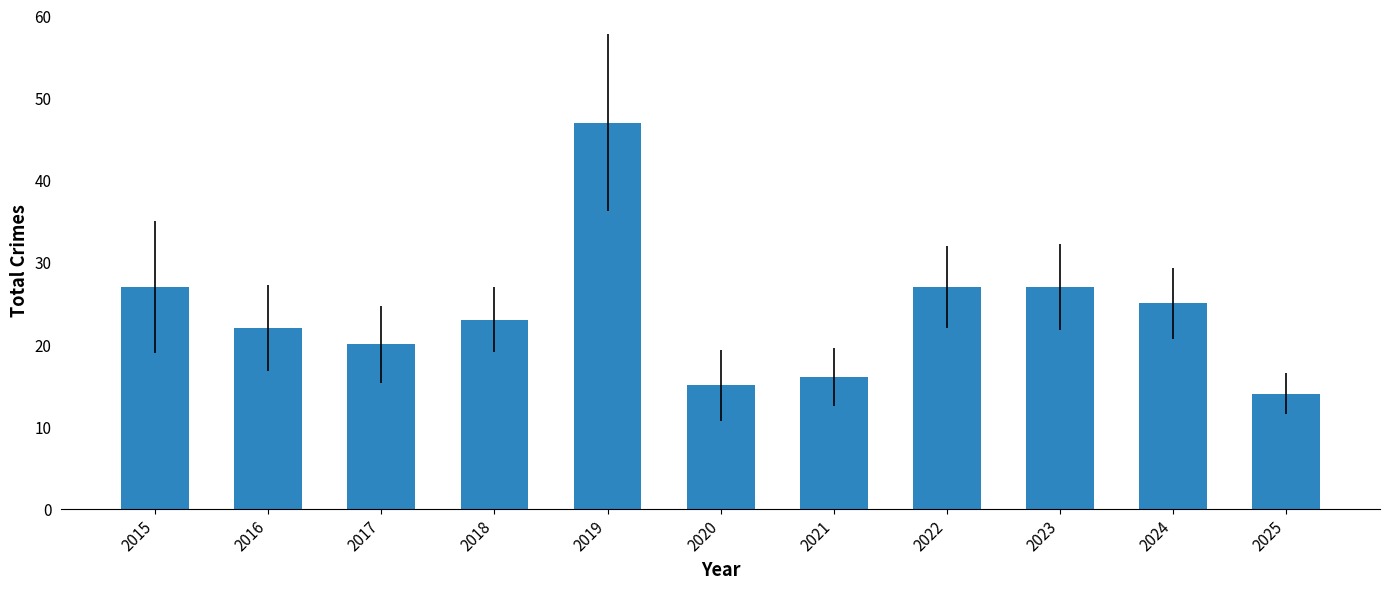

What is the value of the 5th bar from the left?

47